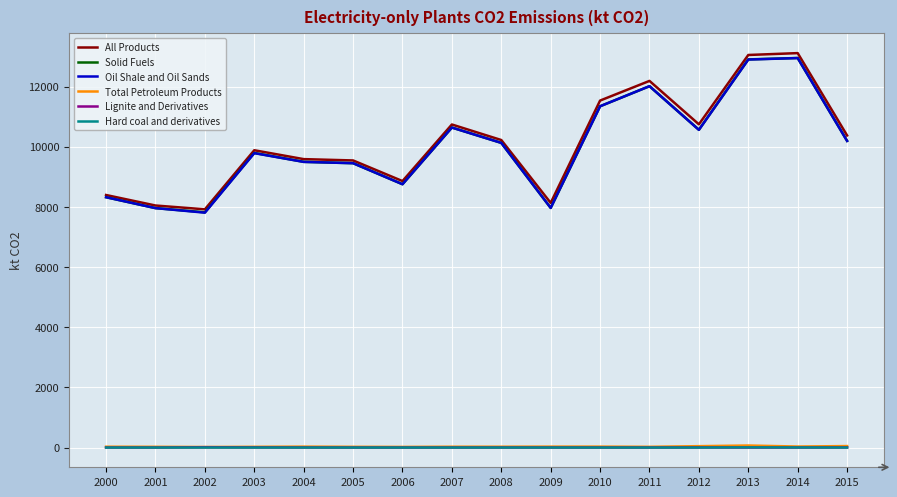

The value of All Products at 2001 is 14126.1. True or false?

False